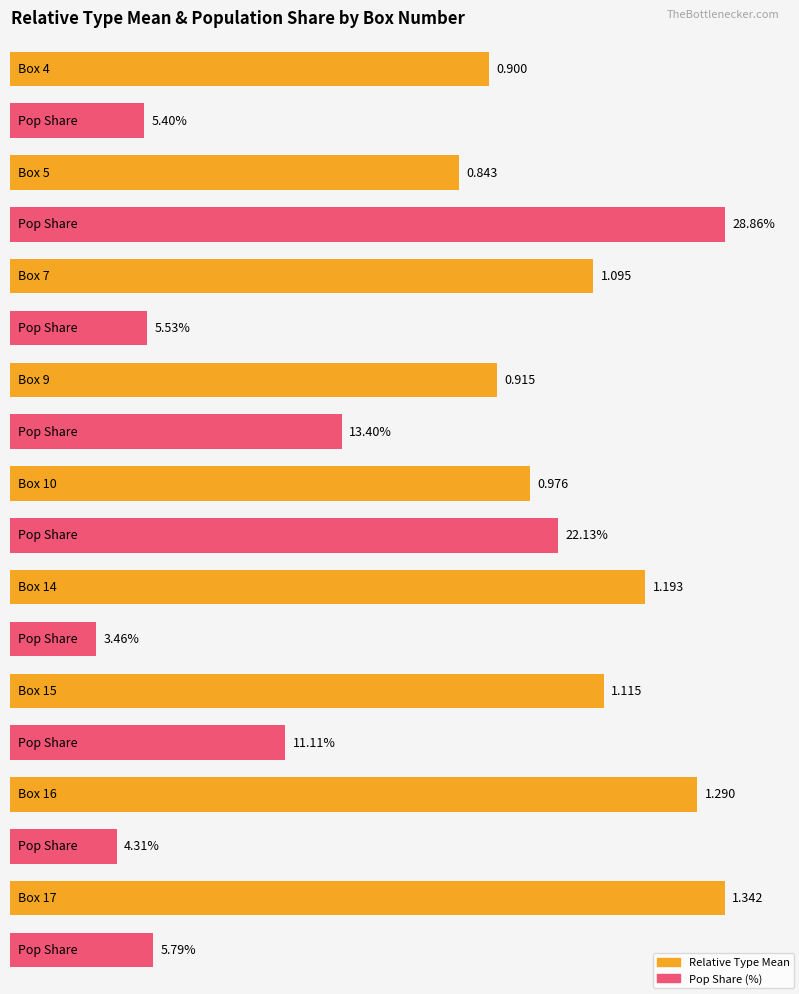

Is it true that Relative_Type_Mean equals 1.1 at Box 7?

True